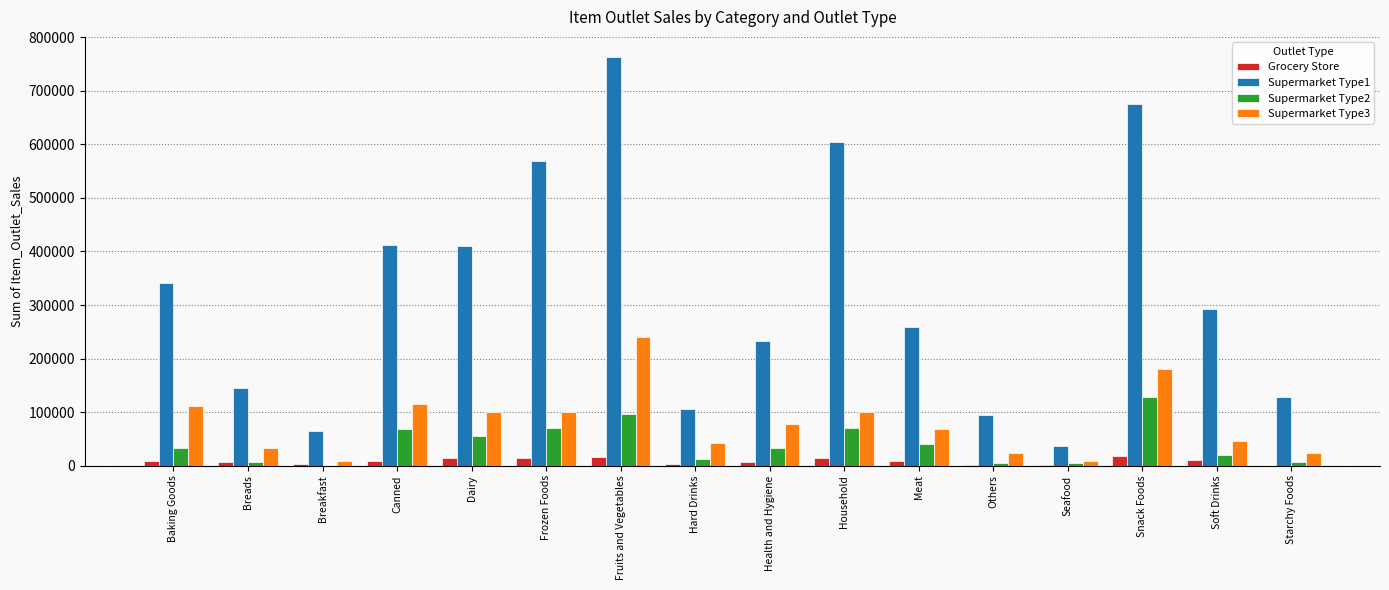

Is the value of Supermarket Type3 at Fruits and Vegetables greater than the value of Supermarket Type1 at Snack Foods?

No